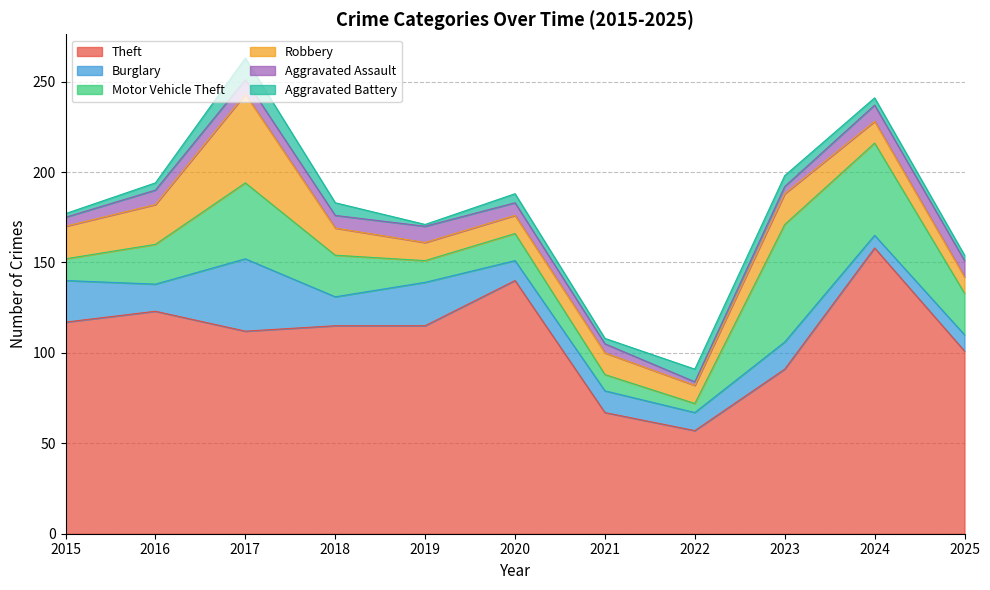

Between which two adjacent categories do Aggravated Battery and Motor Vehicle Theft first intersect?

2021 and 2022